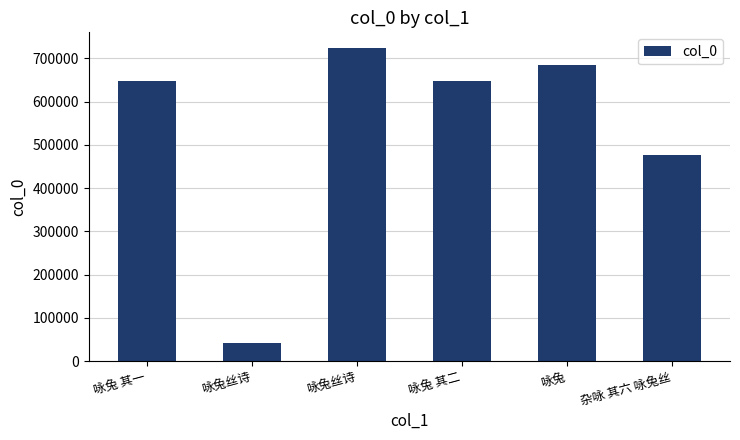

How many data points are less than 647806?

3